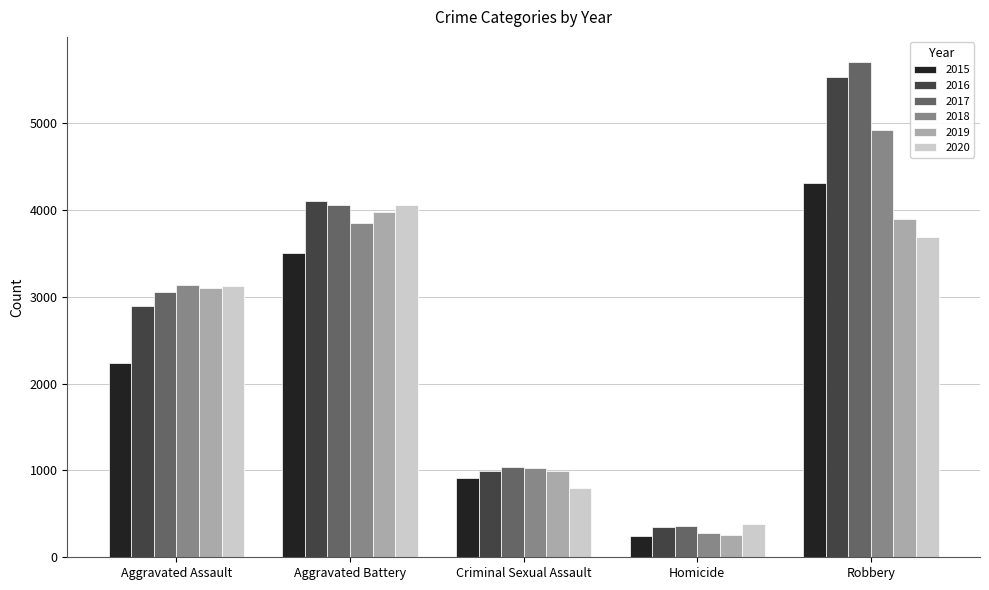

List the labels in order of 2015 value, smallest first.

Homicide, Criminal Sexual Assault, Aggravated Assault, Aggravated Battery, Robbery